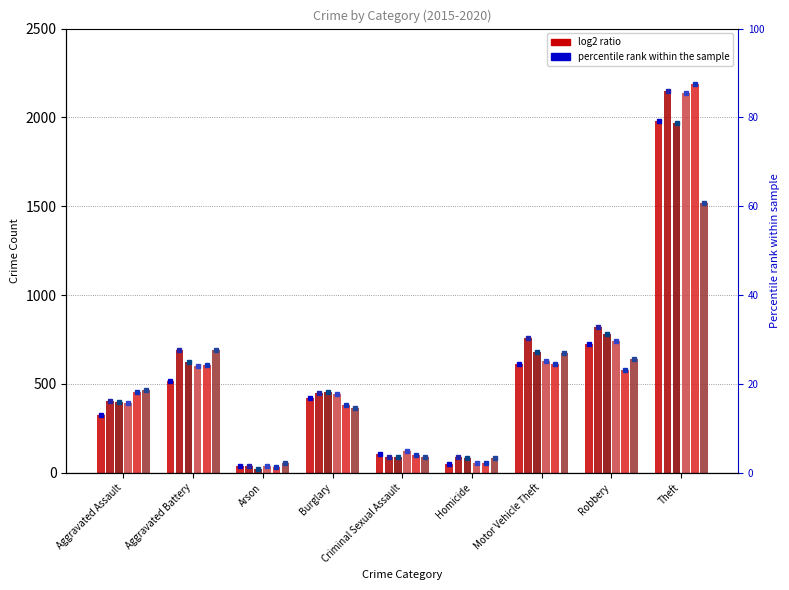

What is the sum of all log2 ratio (2018) values?

5162